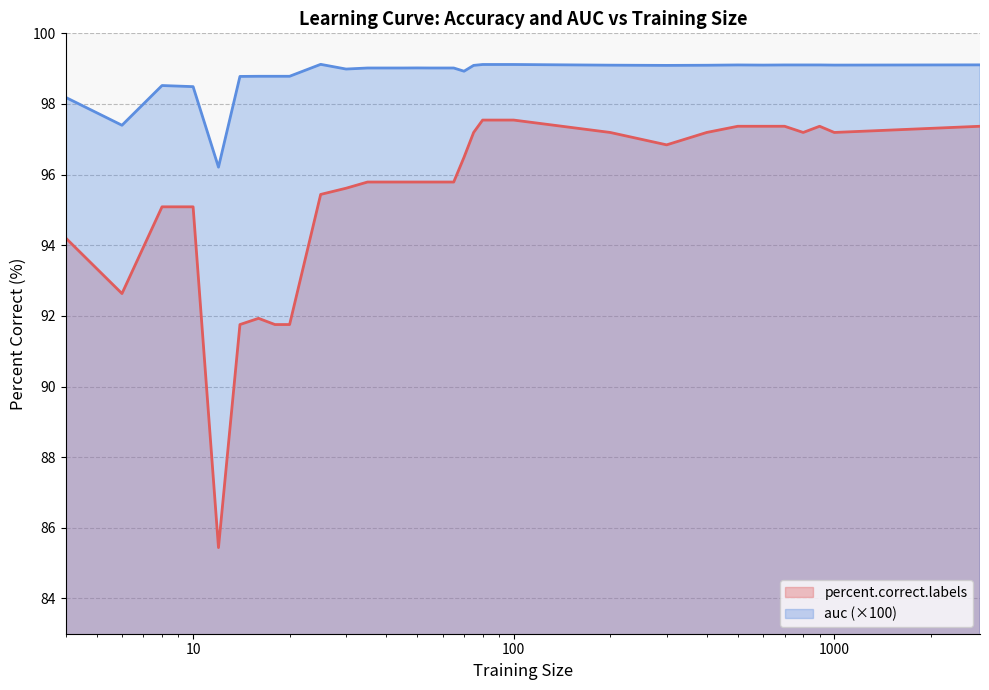

Rank the series by their maximum value, from highest to lowest.

auc (×100), percent.correct.labels